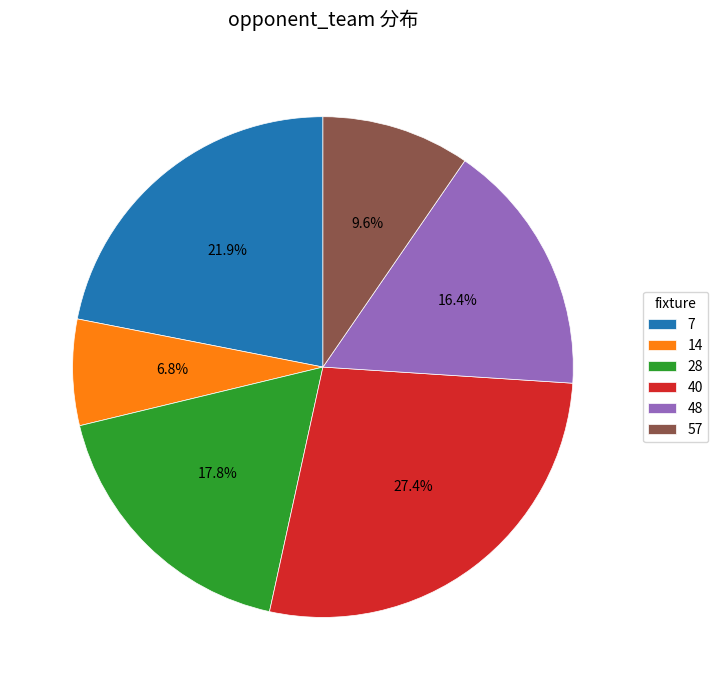

To the nearest percent, what is the average slice percentage?

17%